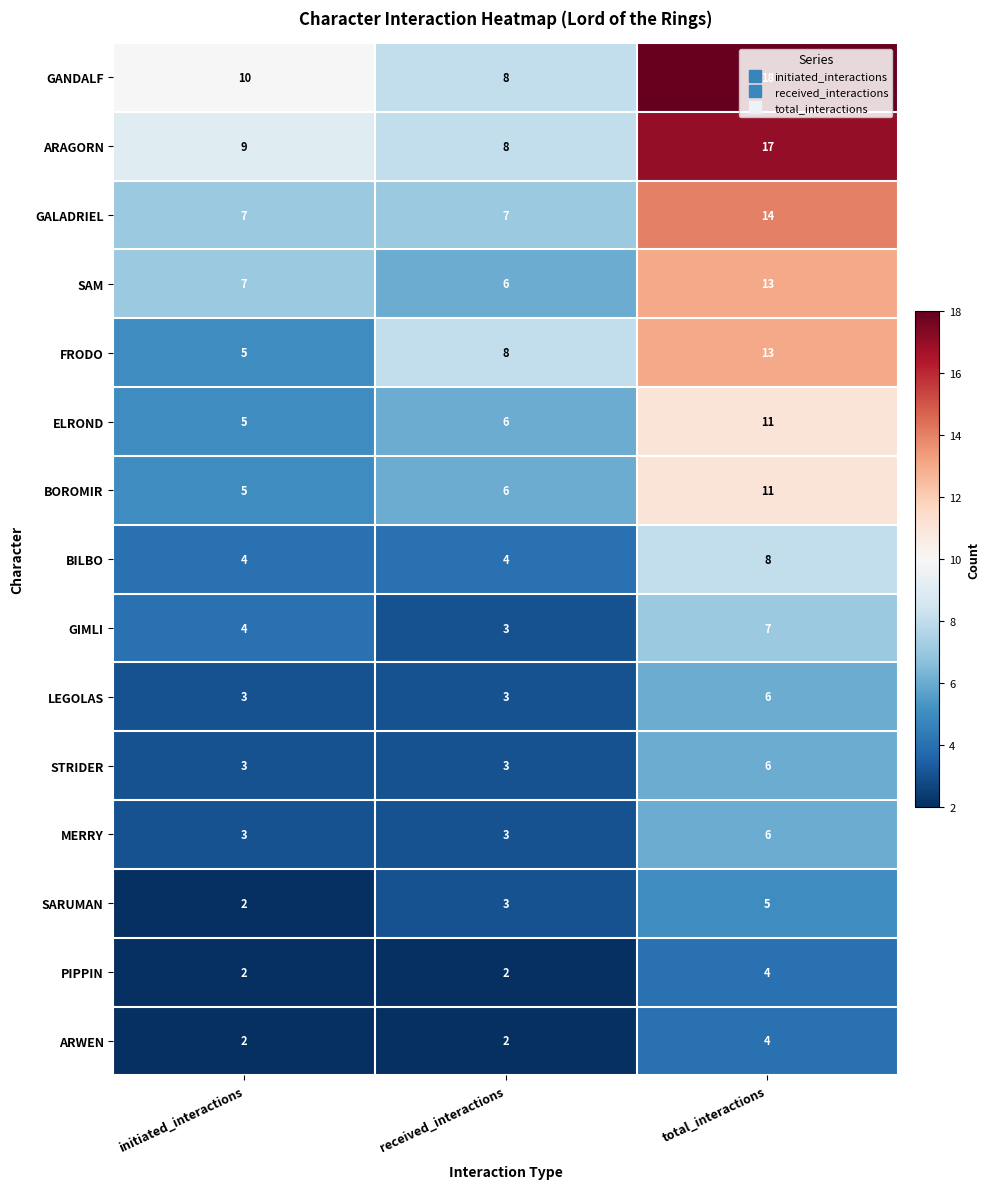

What is the maximum value shown in the chart?

18